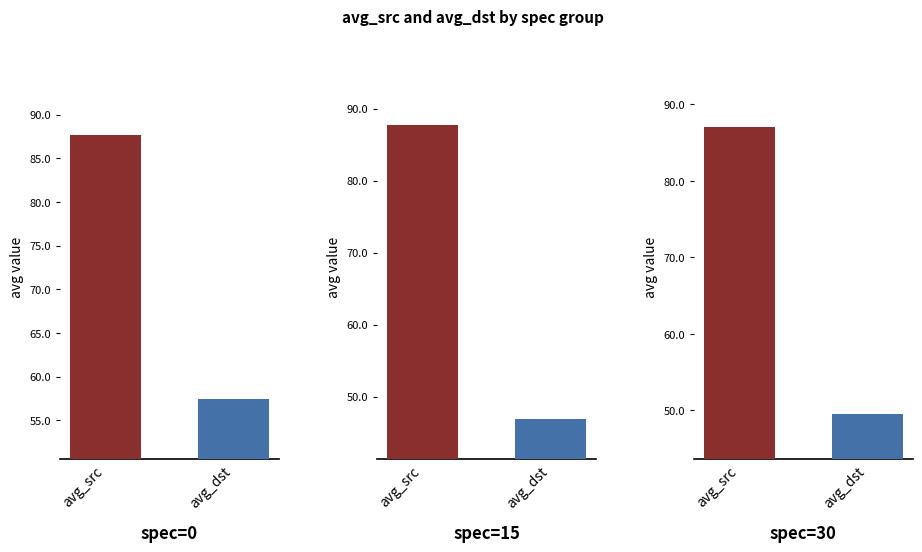

Read the avg_dst value at 2.

48.6